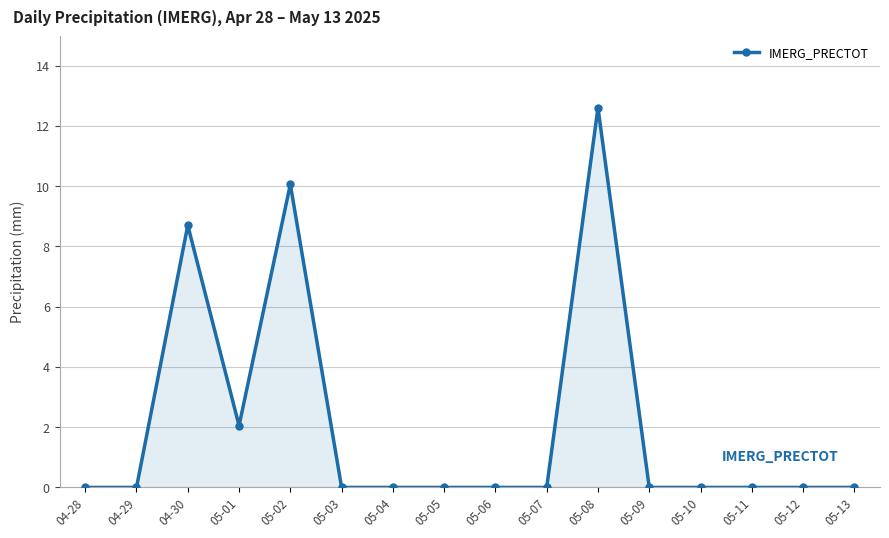

What is the maximum value shown in the chart?

12.6